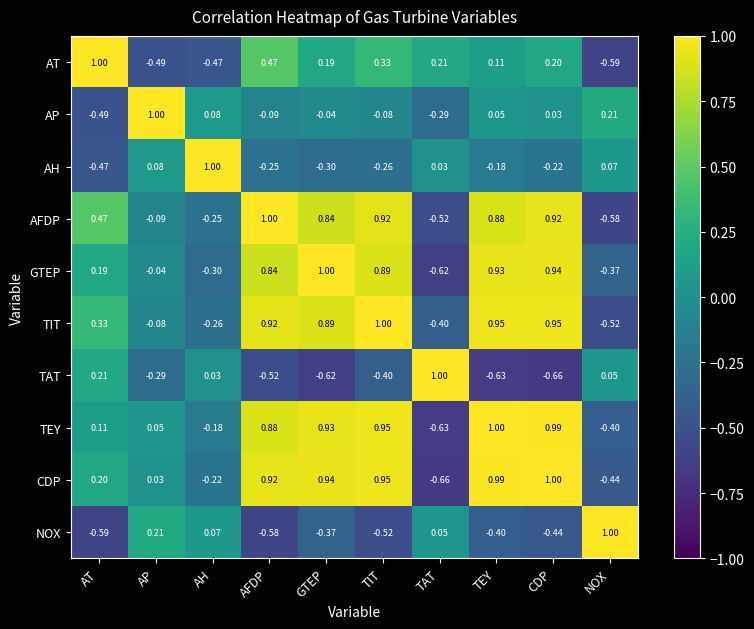

Is the value of CDP at AH greater than the value of TEY at TEY?

No